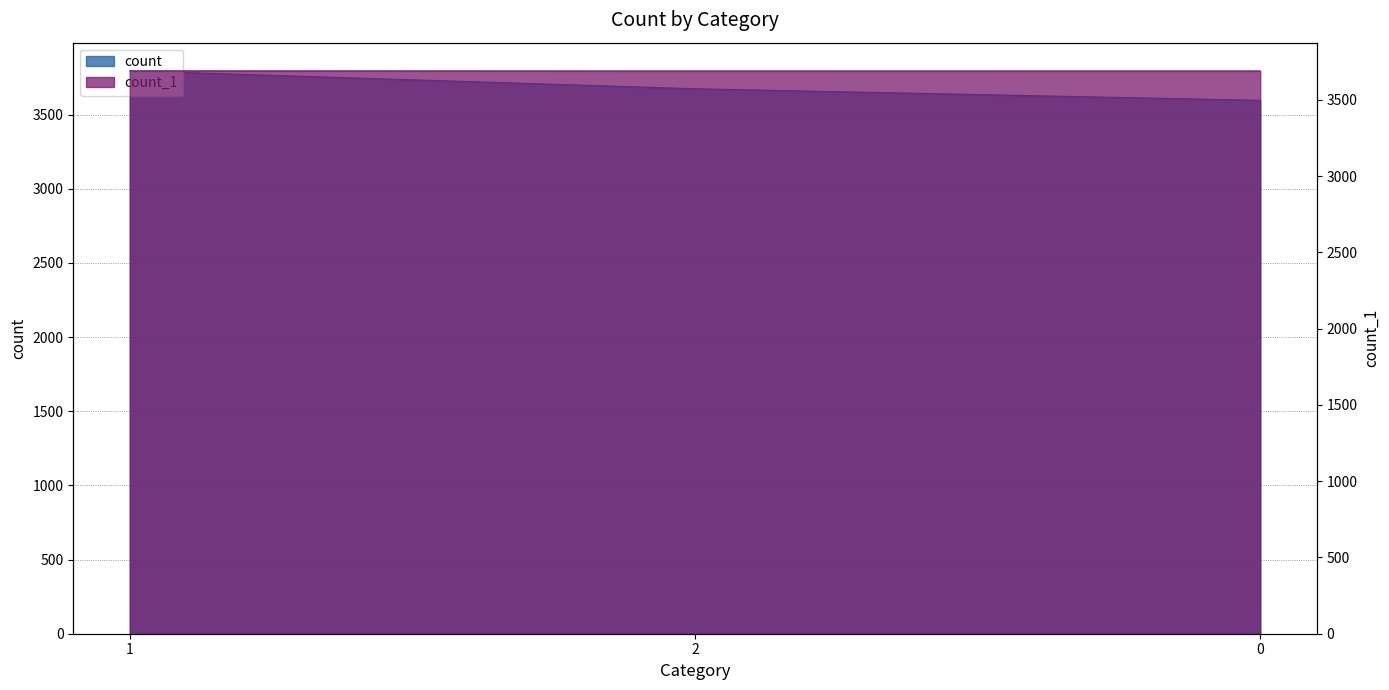

True or false: count_1 has a value of 3689 at 2.

True